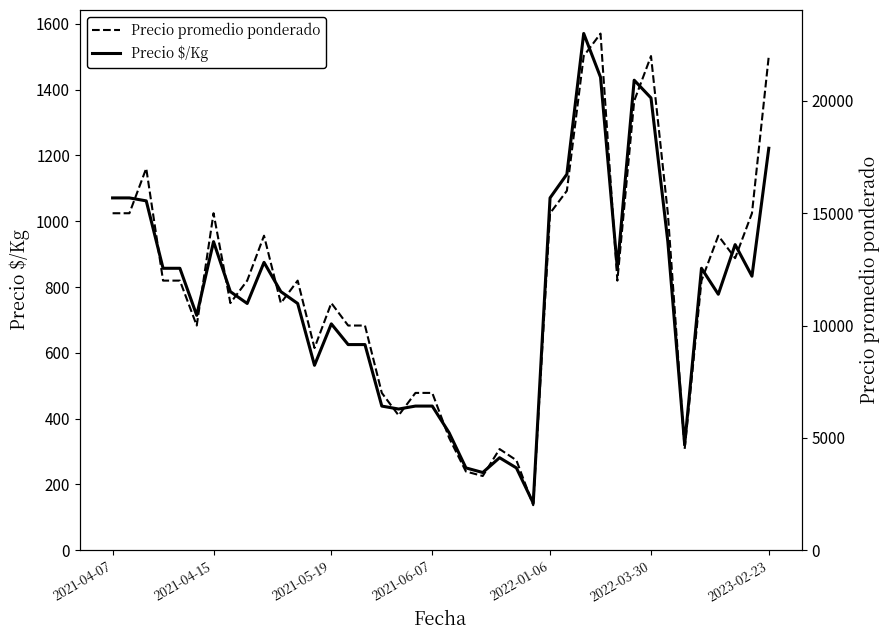

Is it true that Precio $/Kg equals 972 at 29?

False